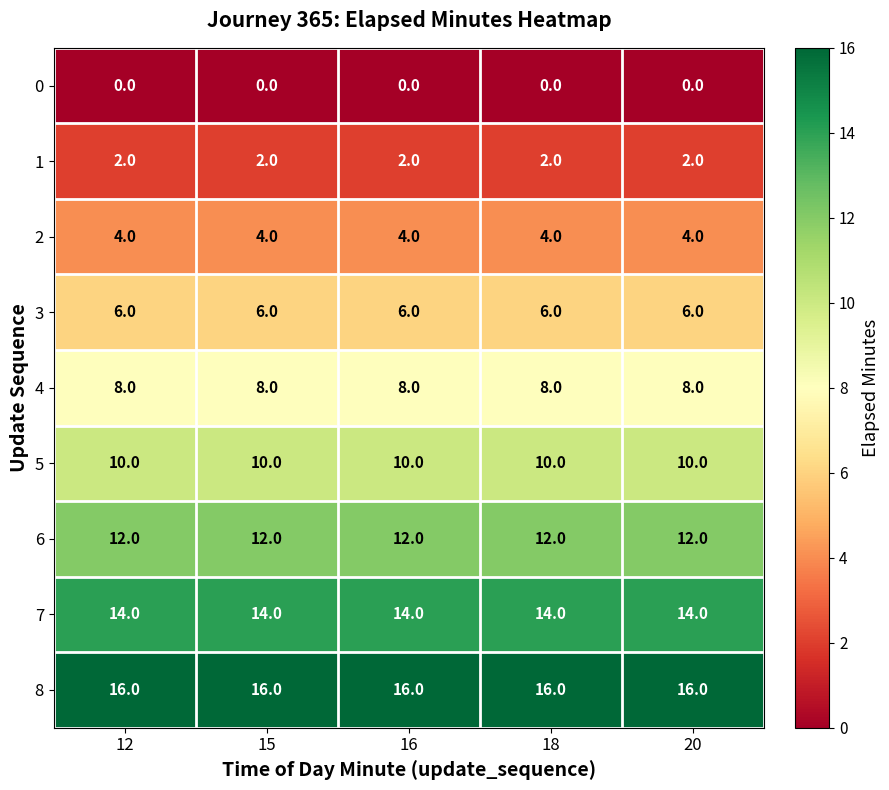

True or false: 0 has a value of 0 at 18.

True